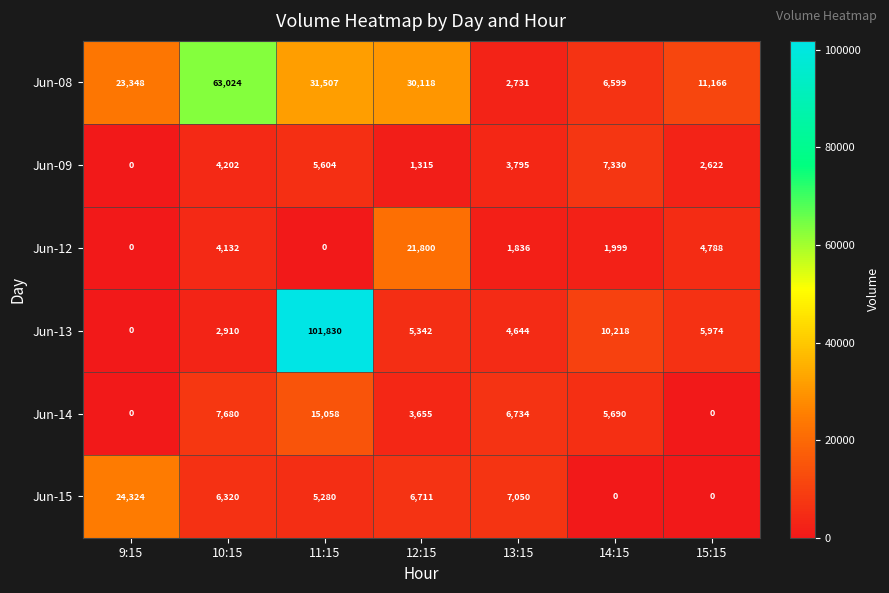

True or false: Jun-13 has a value of 101830 at 11:15.

True